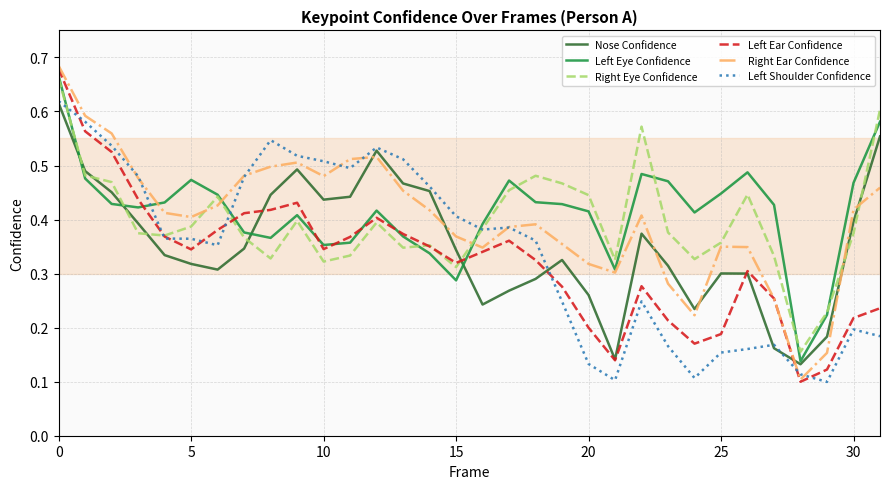

How many lines are shown in the chart?

6